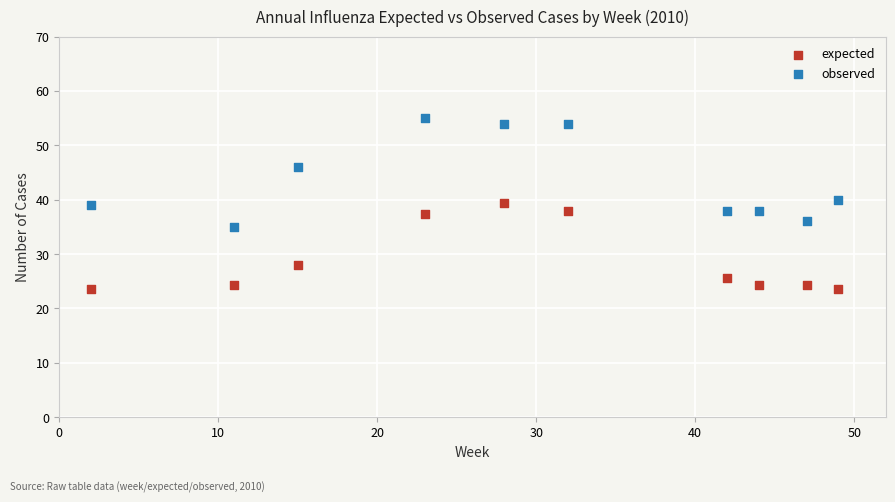

In the observed series, what Y value is closest to 45?

46.0